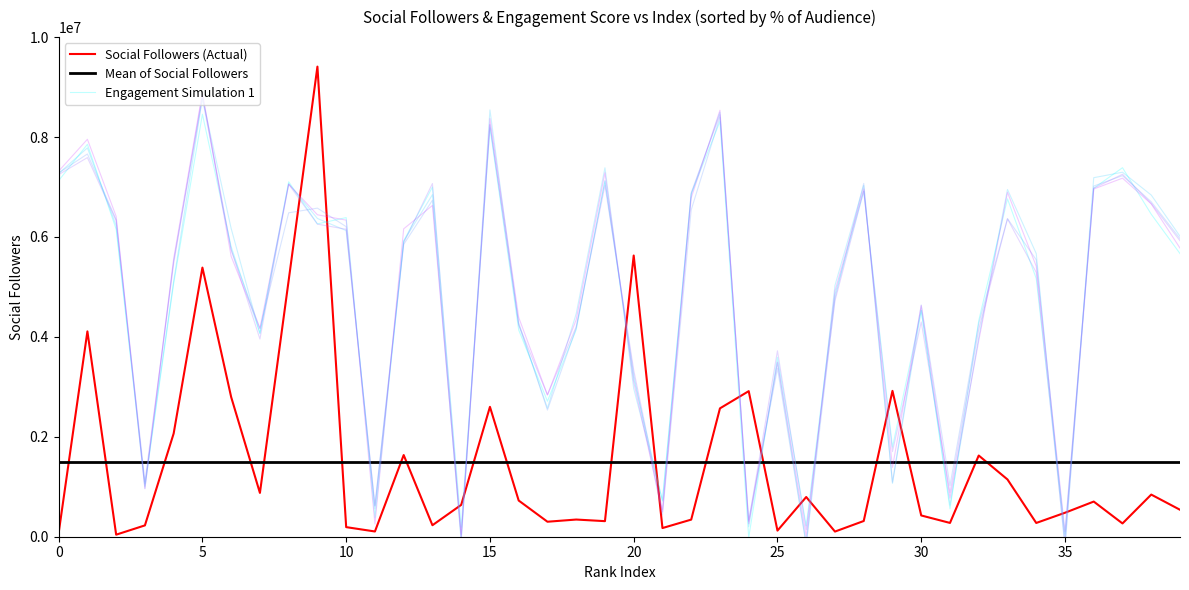

The Engagement Simulation 1 series shows 5667328.6 at 39. True or false?

True